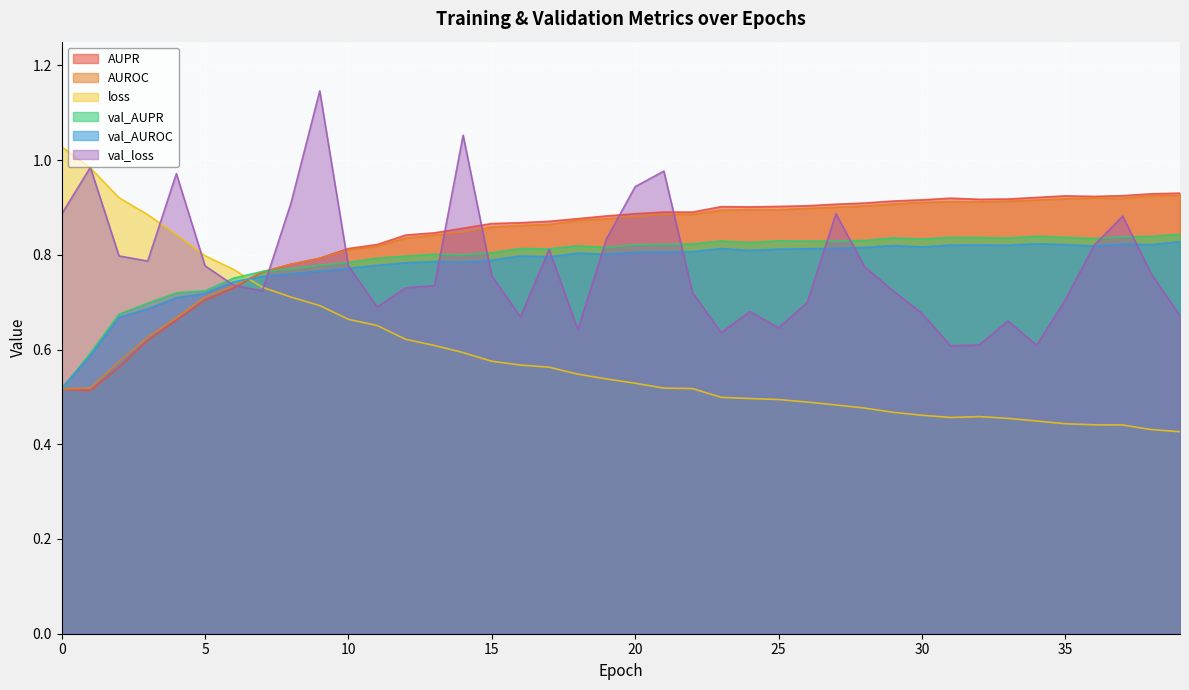

Rank the series by their maximum value, from lowest to highest.

val_AUROC, val_AUPR, AUROC, AUPR, loss, val_loss